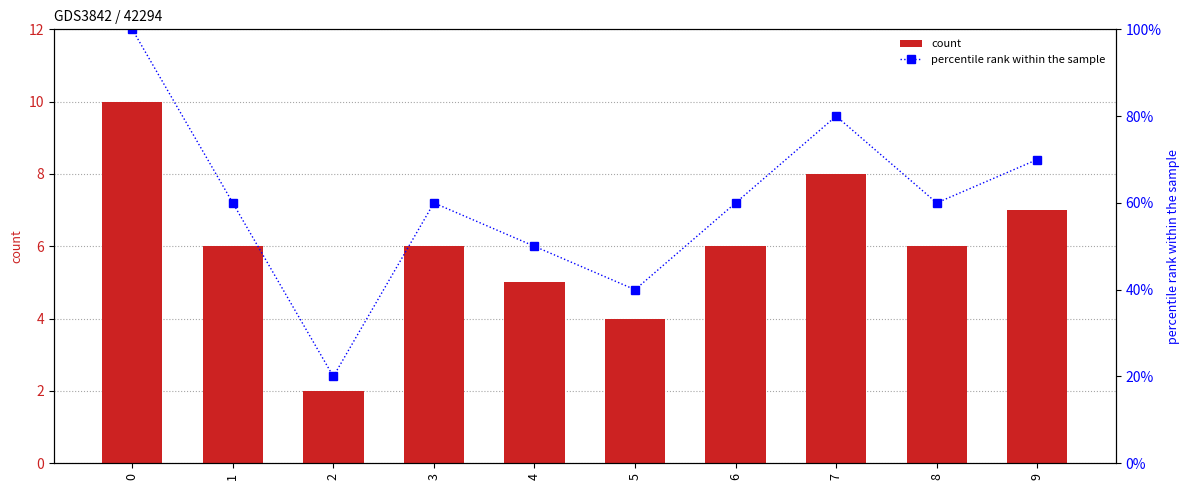

Between 3 and 9, which series saw the biggest shift?

percentile rank within the sample